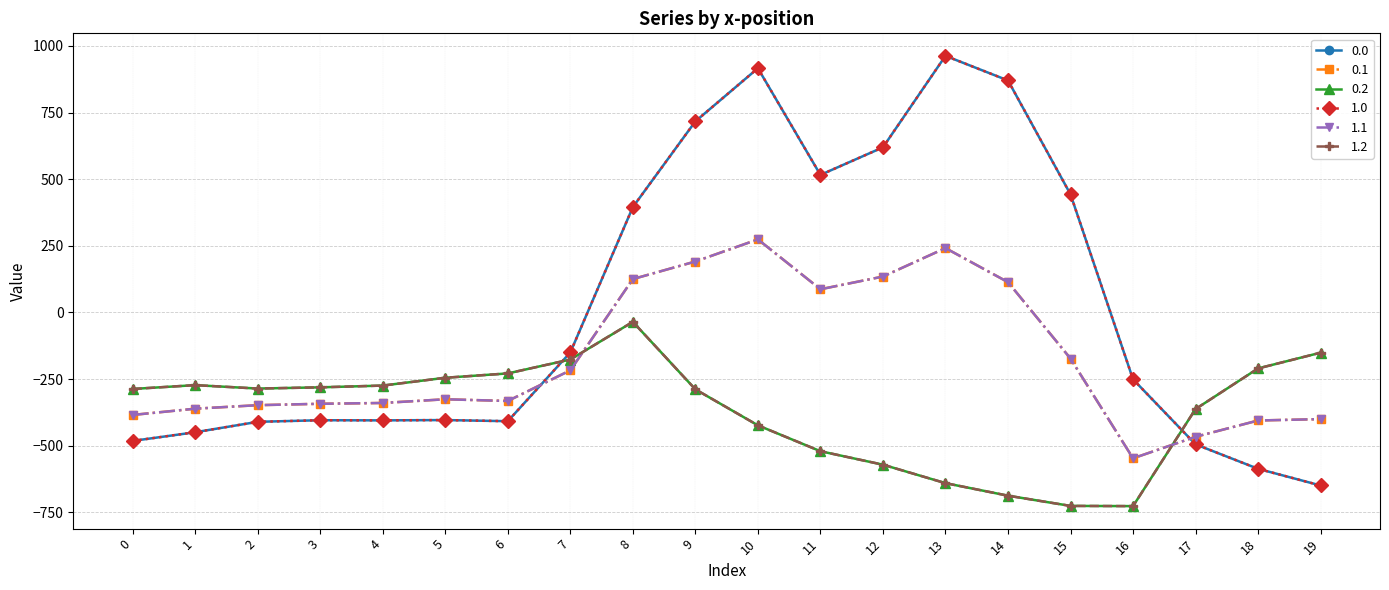

Reading left to right, list all the values displayed in this chart.

0.0: -482.0	-449.5	-410.3	-404.4	-404.9	-403.8	-408.0	-150.1	395.3	716.9	916.2	516.0	619.4	962.7	870.3	443.0	-250.9	-494.8	-586.7	-649.2
0.1: -384.6	-361.1	-347.9	-342.7	-339.6	-325.7	-332.2	-217.1	125.2	191.1	274.1	87.0	134.6	241.5	113.7	-173.1	-547.3	-466.6	-405.4	-400.2
0.2: -287.1	-272.7	-285.5	-281.0	-274.4	-245.0	-228.8	-176.6	-35.3	-288.5	-423.5	-520.6	-571.2	-640.4	-687.4	-725.8	-726.6	-362.4	-210.0	-151.0
1.0: -482.0	-449.5	-410.3	-404.4	-404.9	-403.8	-408.0	-150.1	395.3	716.9	916.2	516.0	619.4	962.7	870.3	443.0	-250.9	-494.8	-586.7	-649.2
1.1: -384.6	-361.1	-347.9	-342.7	-339.6	-325.7	-332.2	-217.1	125.2	191.1	274.1	87.0	134.6	241.5	113.7	-173.1	-547.3	-466.6	-405.4	-400.2
1.2: -287.1	-272.7	-285.5	-281.0	-274.4	-245.0	-228.8	-176.6	-35.3	-288.5	-423.5	-520.6	-571.2	-640.4	-687.4	-725.8	-726.6	-362.4	-210.0	-151.0